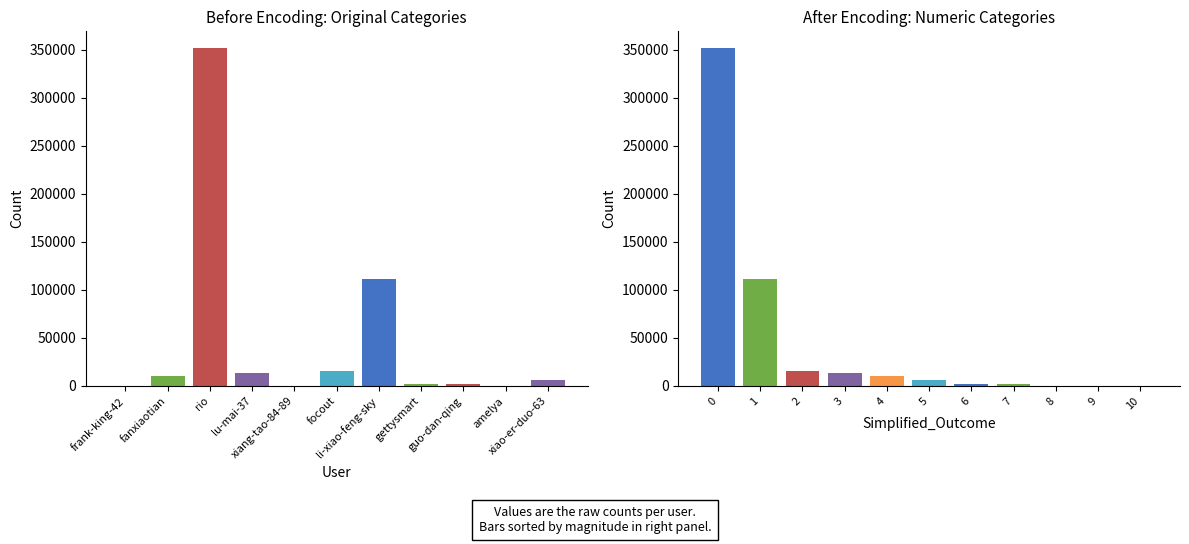

What is the change in value from fanxiaotian to xiao-er-duo-63?

-3471